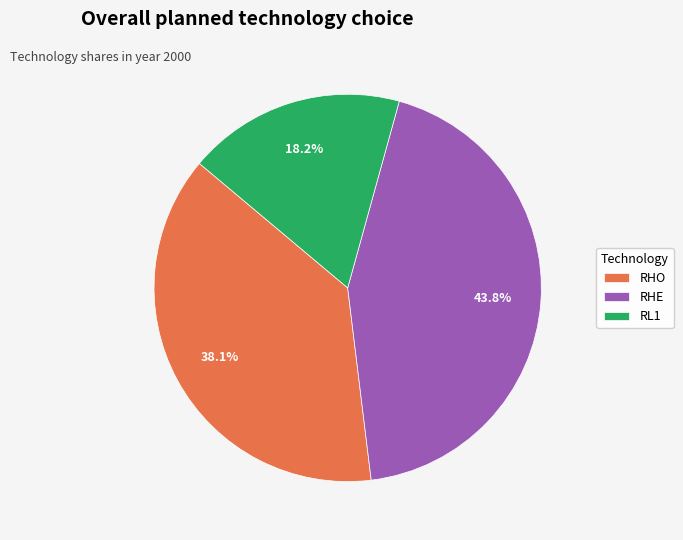

Is it true that RHE is 44% of the pie?

True